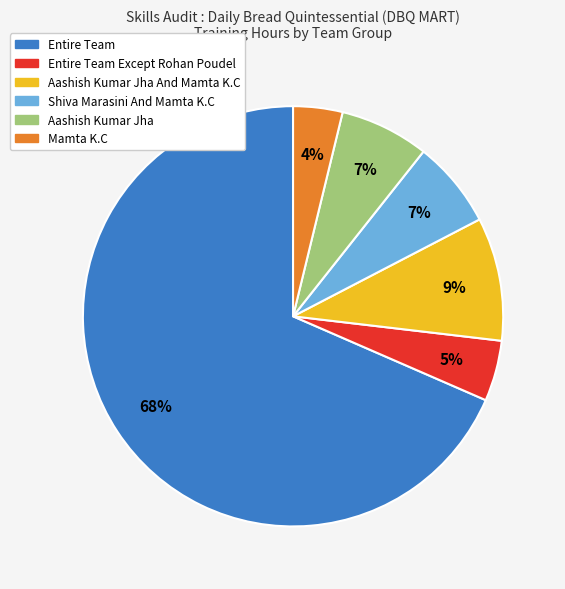

Is there any slice that represents more than half of the pie?

Yes